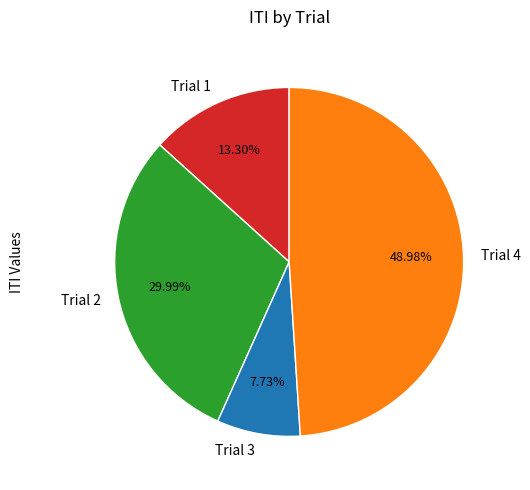

To the nearest percent, what is the combined percentage of Trial 2 and Trial 3?

38%